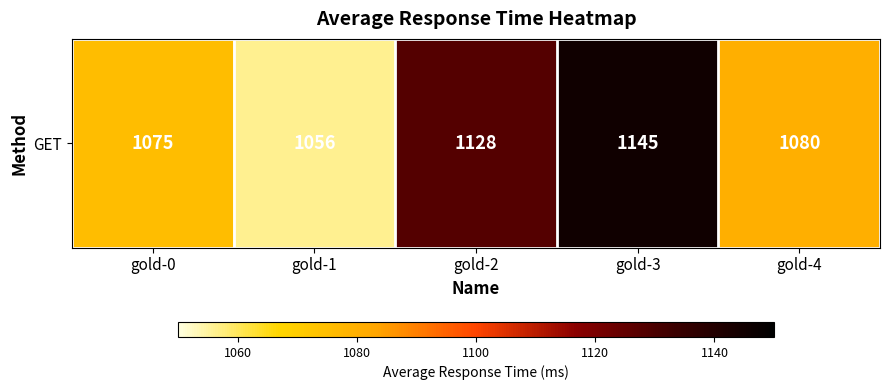

Where does the data first go above 1080?

gold-2